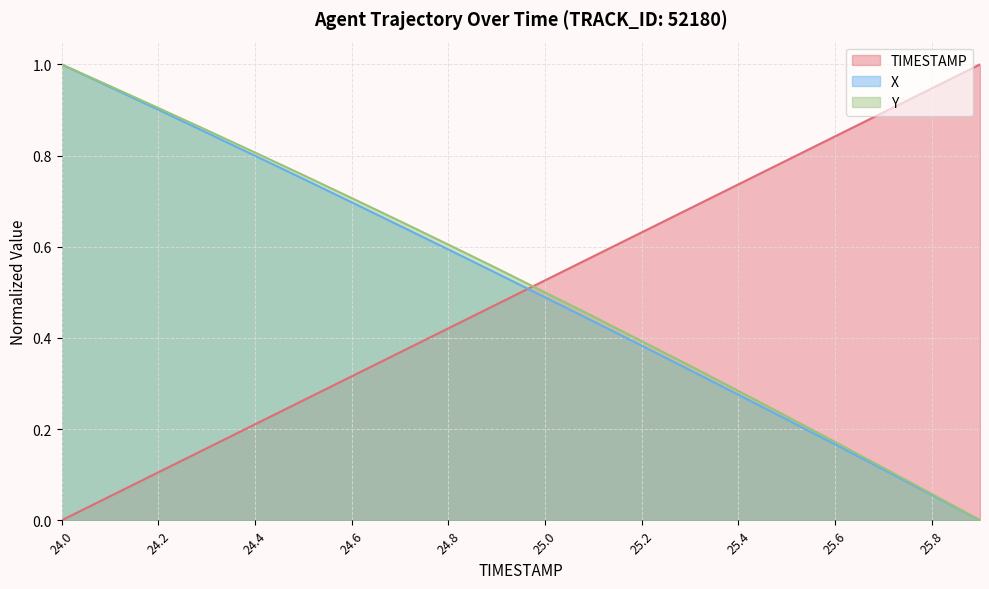

True or false: TIMESTAMP has more than 2 points higher than both neighbors.

False